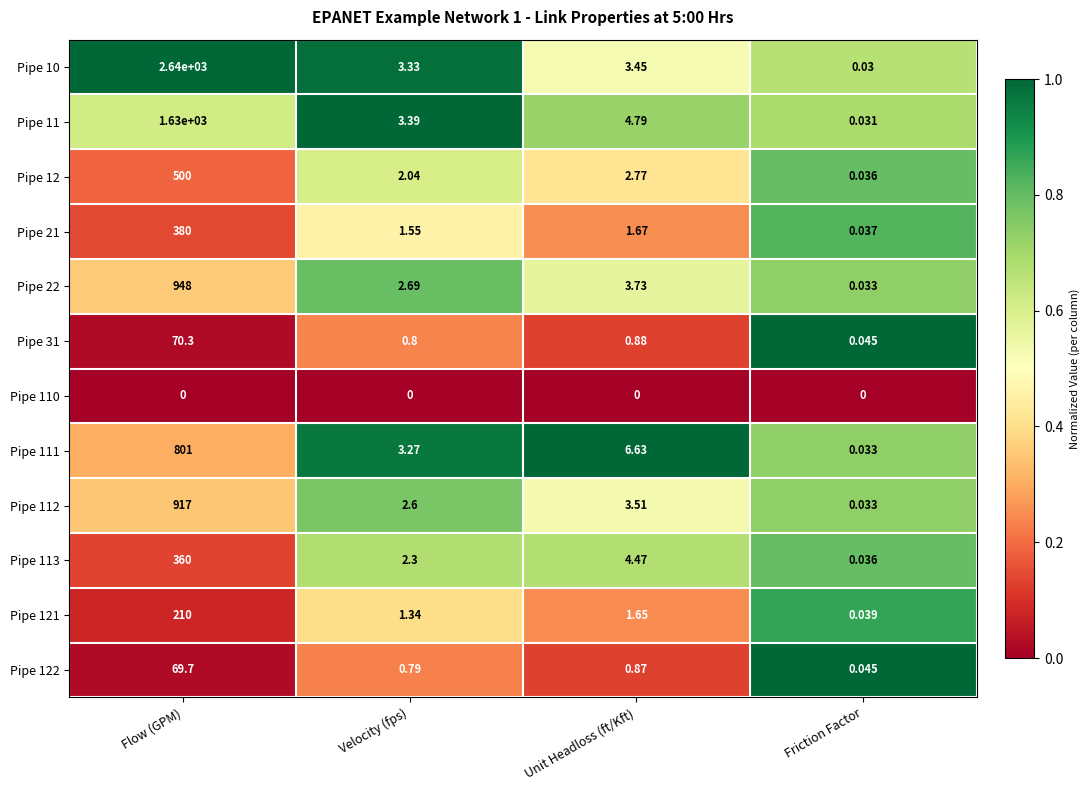

Which label corresponds to the largest value in the chart?

Flow (GPM)